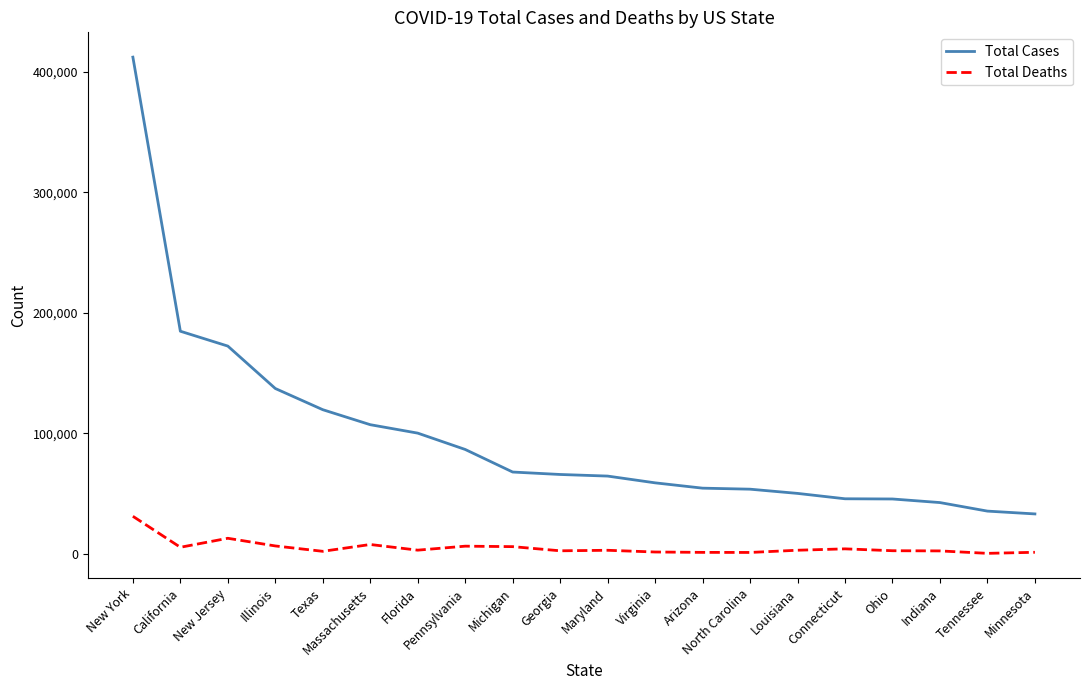

Is it true that Total Cases equals 35553 at Tennessee?

True